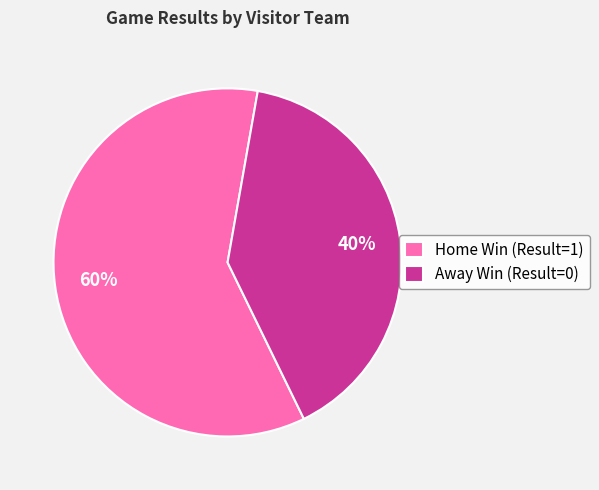

Does Home Win (Result=1) account for over 50% of the chart?

Yes